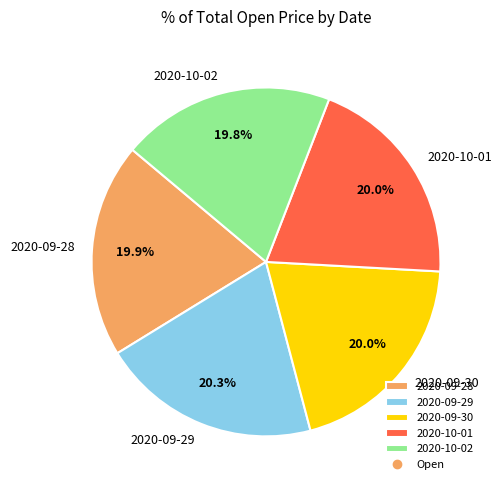

Is there any slice that represents more than half of the pie?

No